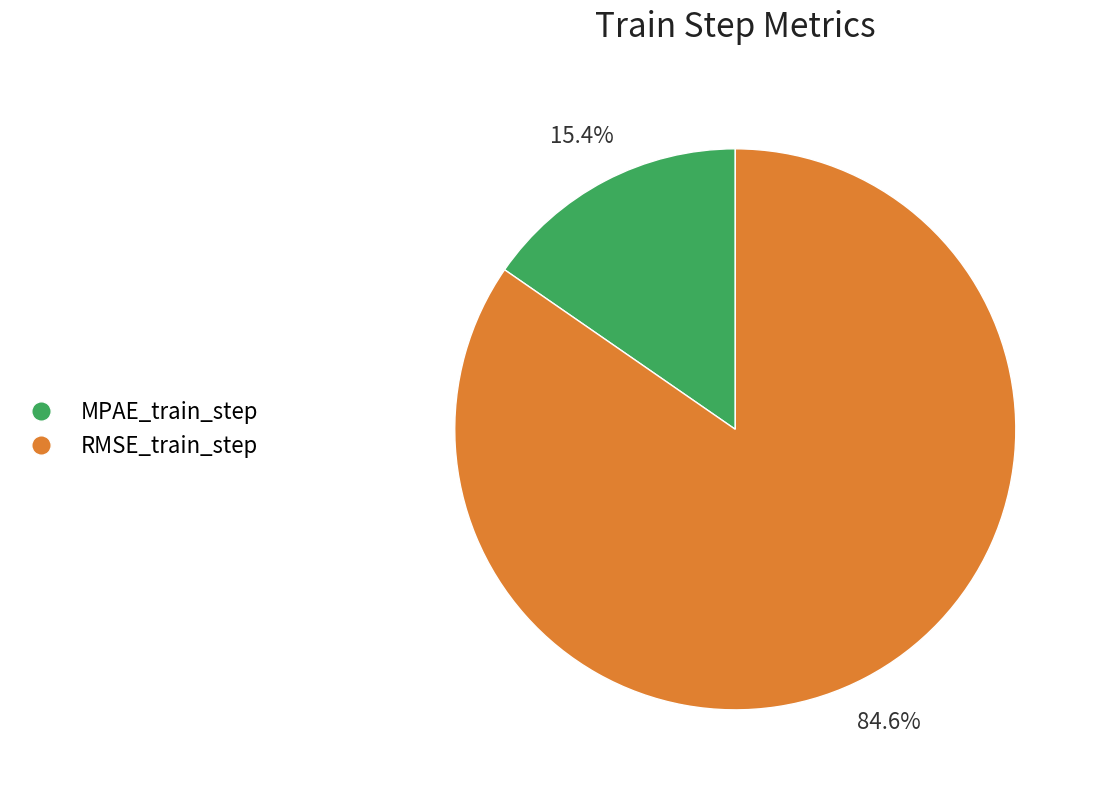

Between MPAE_train_step and RMSE_train_step, which is larger?

RMSE_train_step